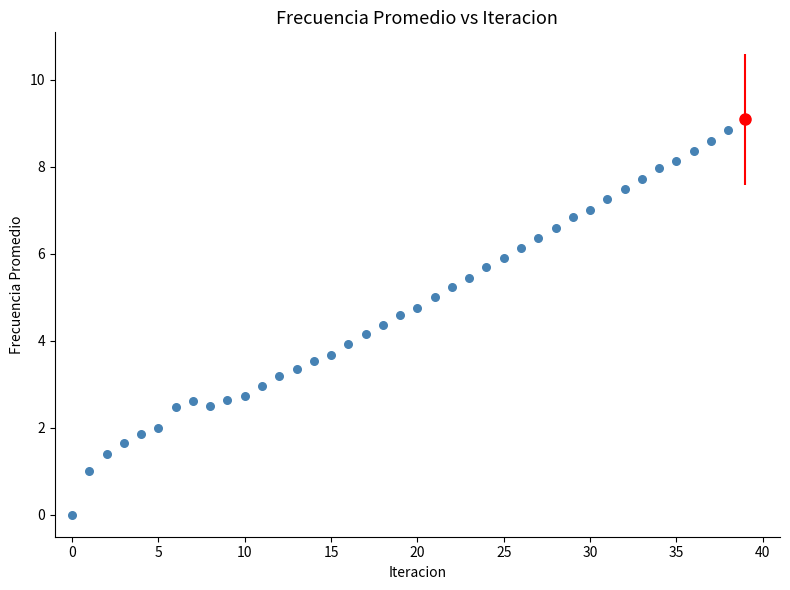

What is the range of Y values (max minus min)?

8.8